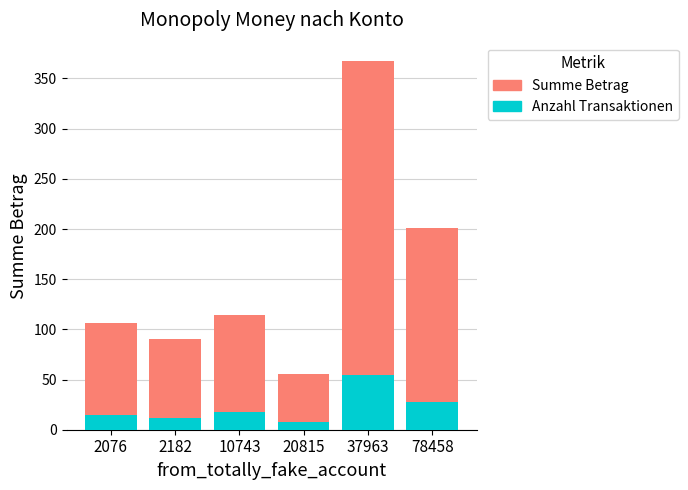

How many bars are there in total?

6